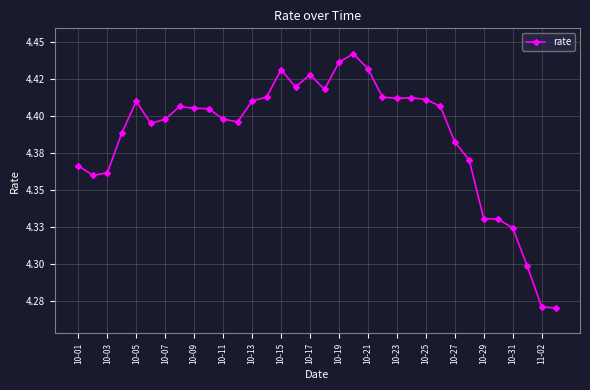

What is the sum of all values?

149.1